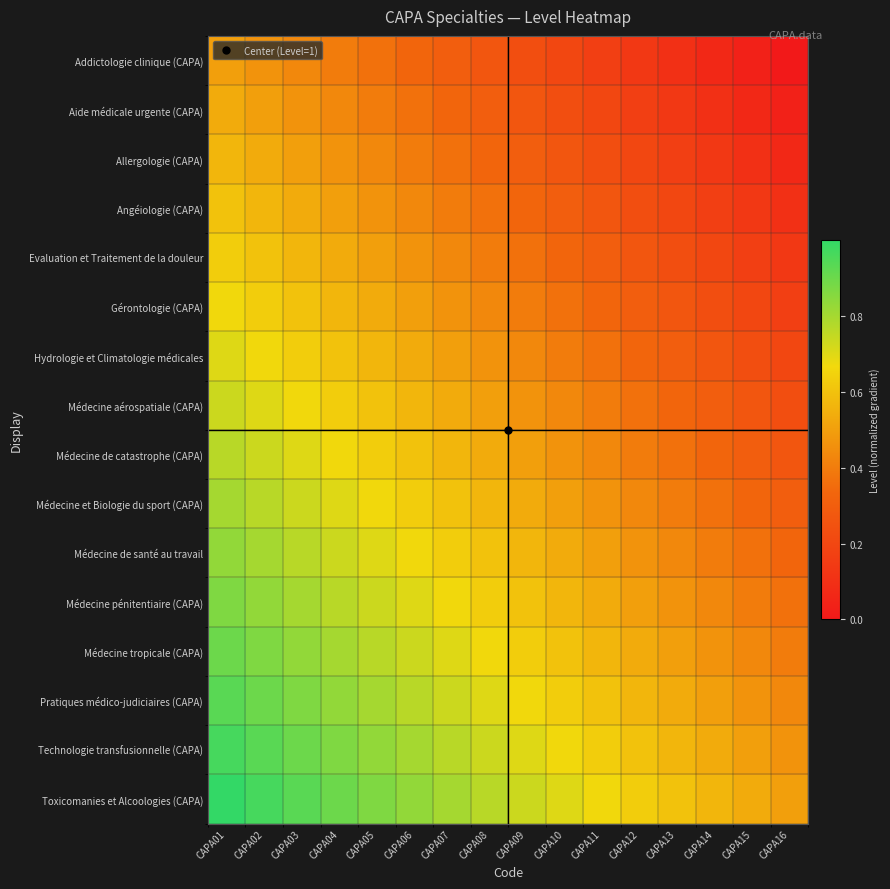

At how many categories does at least one series exceed 0?

16